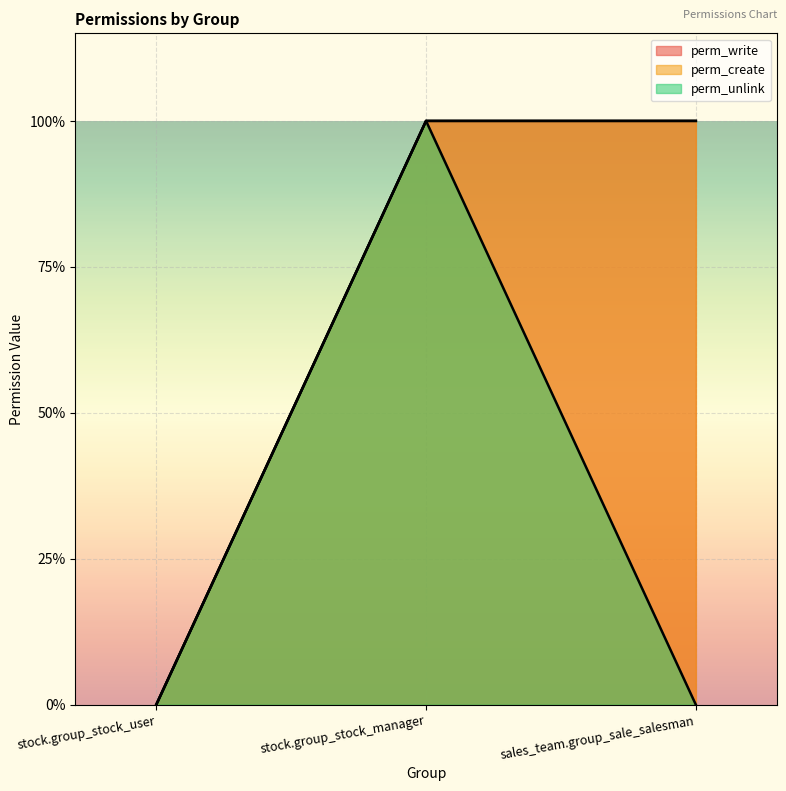

Reading right to left, list all the values displayed in this chart.

perm_write: sales_team.group_sale_salesman=1	stock.group_stock_manager=1	stock.group_stock_user=0
perm_create: sales_team.group_sale_salesman=1	stock.group_stock_manager=1	stock.group_stock_user=0
perm_unlink: sales_team.group_sale_salesman=0	stock.group_stock_manager=1	stock.group_stock_user=0